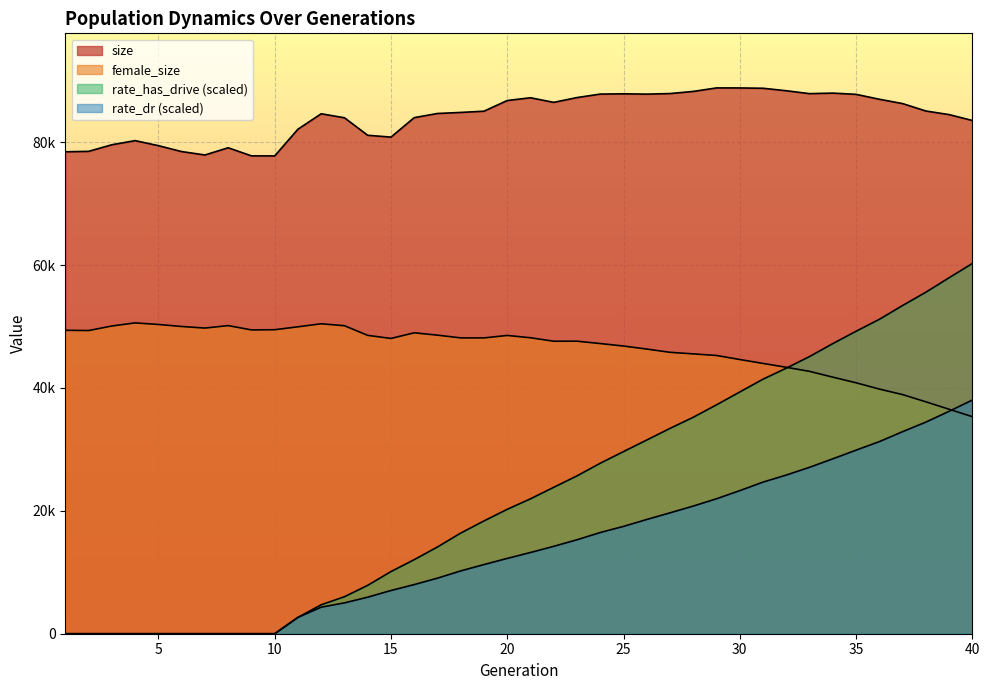

What are all the series names shown in the legend?

size, female_size, rate_dr, rate_has_drive